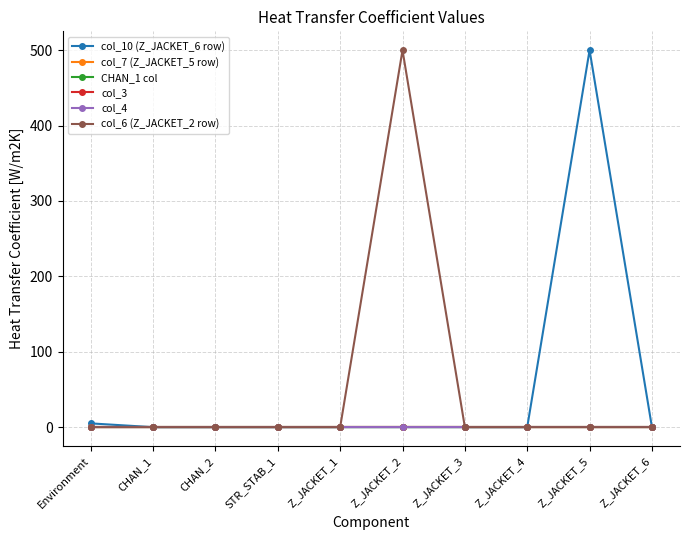

Which series has the largest total across all categories?

col_10 (Z_JACKET_6 row)